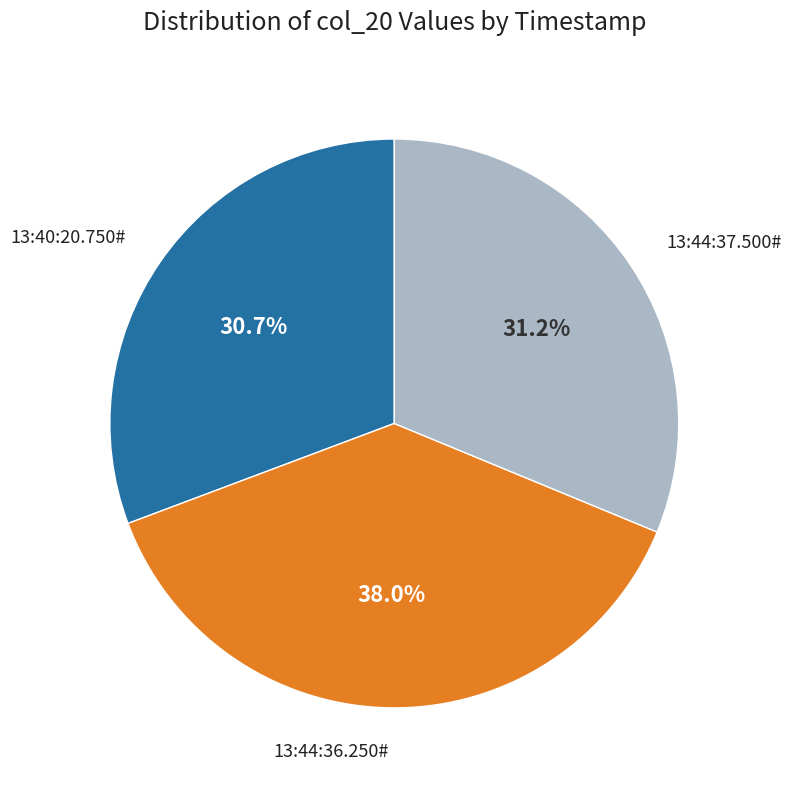

To the nearest percent, what is the average slice percentage?

33%